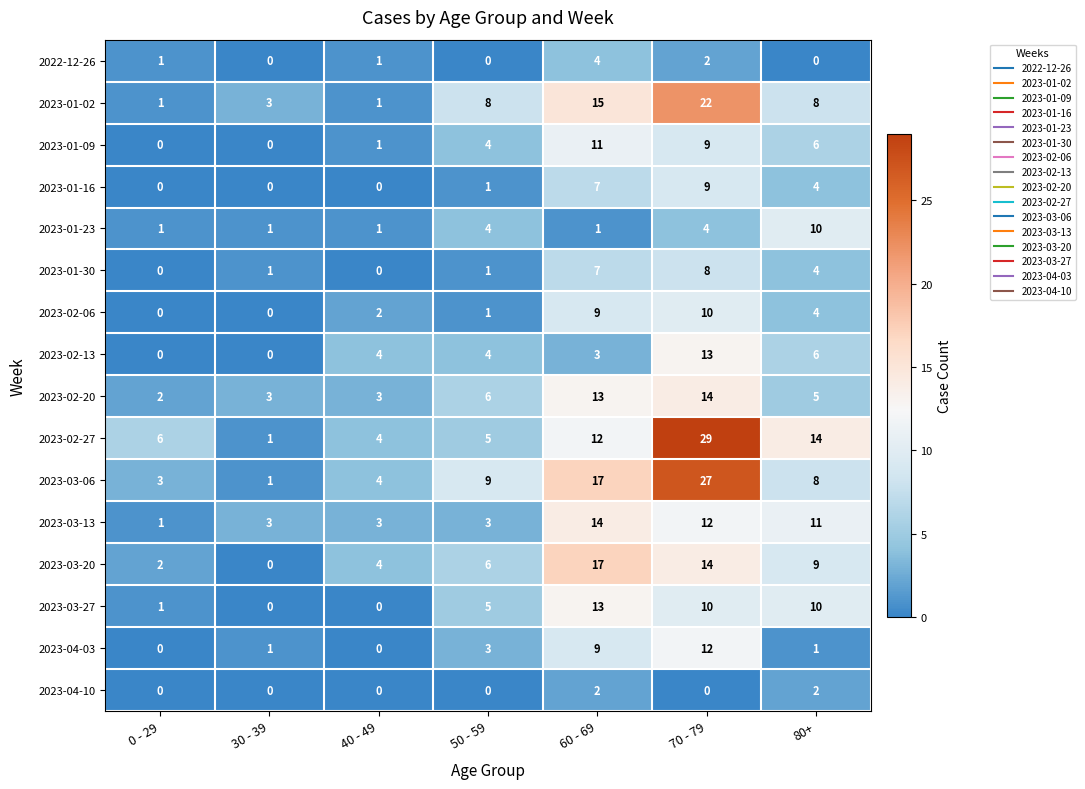

The value of 2023-03-27 at 60 - 69 is 23. True or false?

False